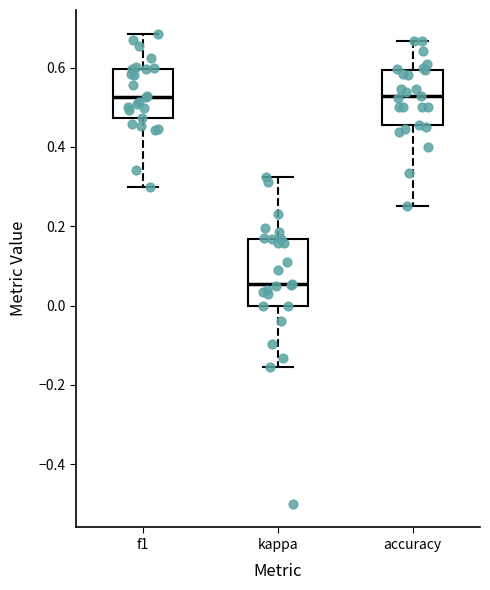

Which box is the tallest, from its lower edge to its upper edge?

kappa